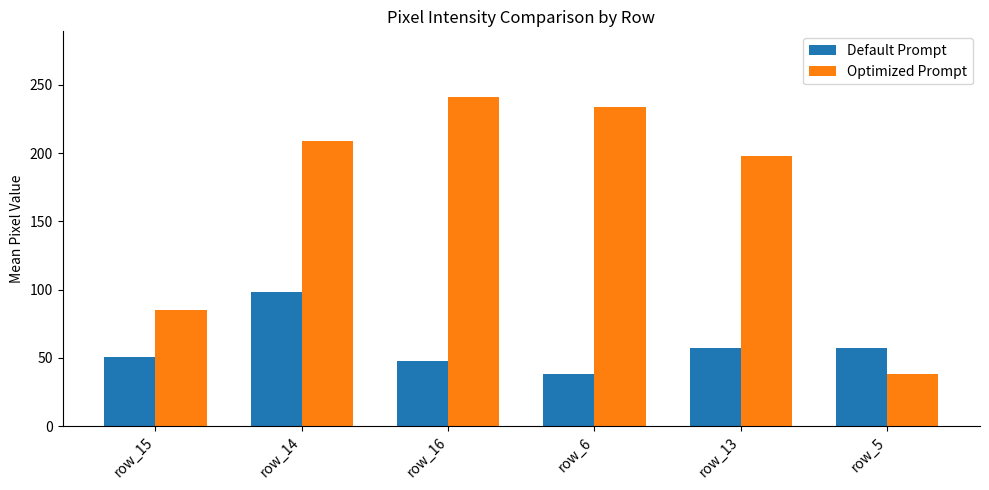

At which category is the sum across all series the highest?

row_14